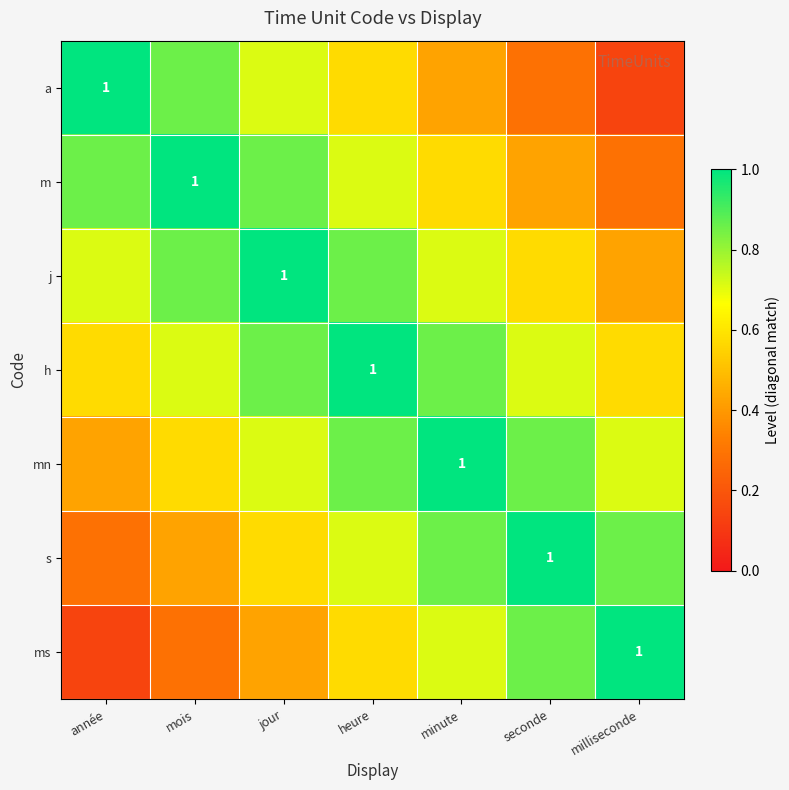

What is the sum of the j values at jour and minute?

1.7